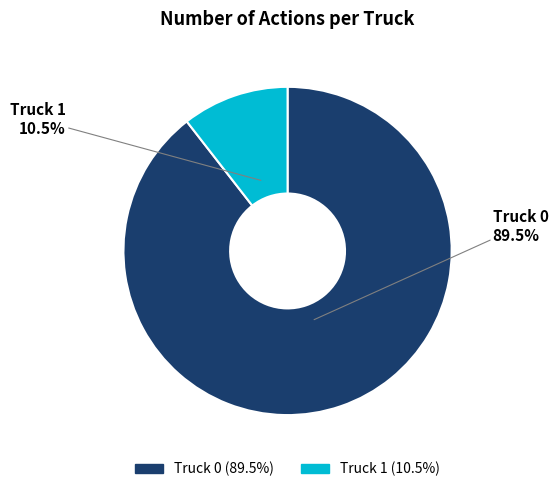

How many slices are in this pie chart?

2